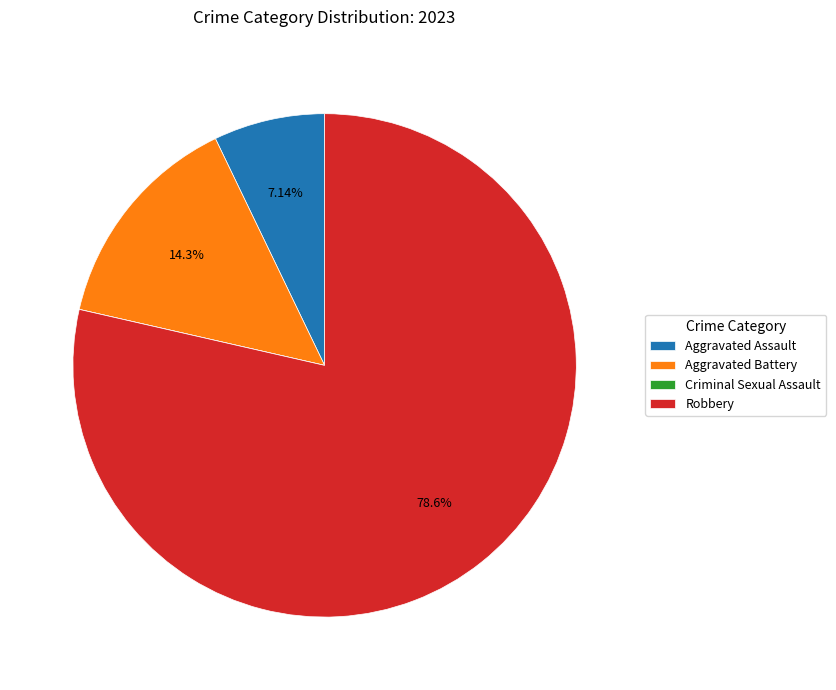

Do Robbery and Aggravated Assault together represent more than half of the pie?

Yes